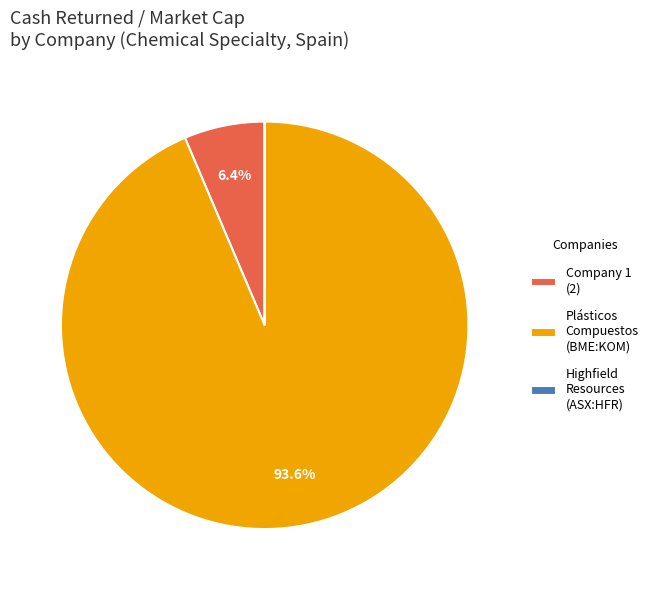

Which category has the biggest portion of the pie?

Plásticos Compuestos (BME:KOM)